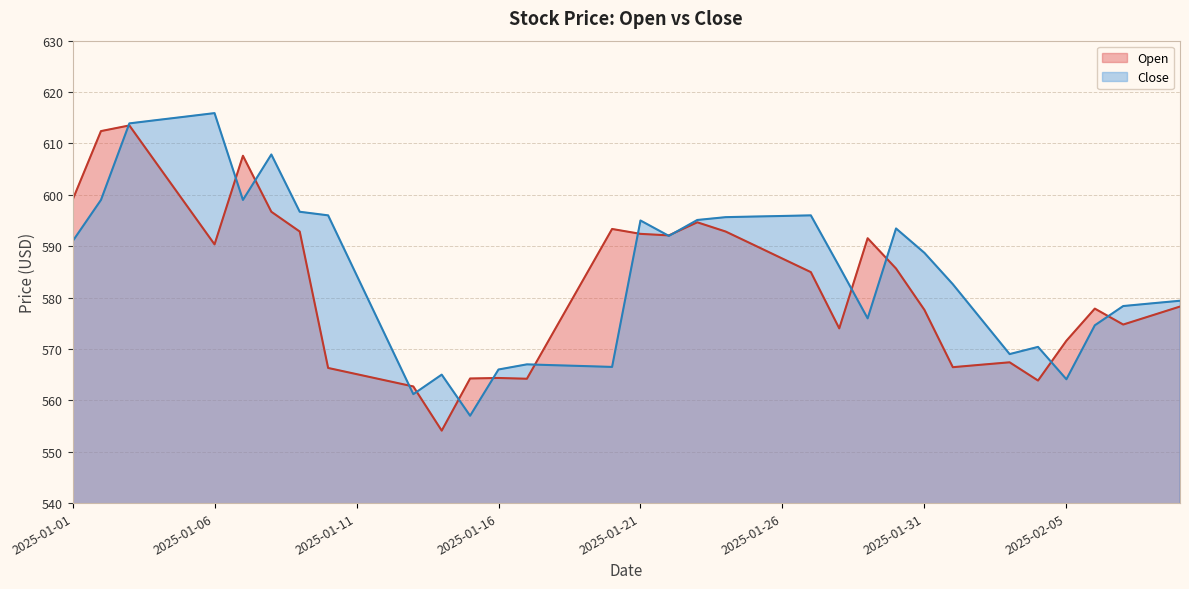

How many values in the Close series are below 586?

20